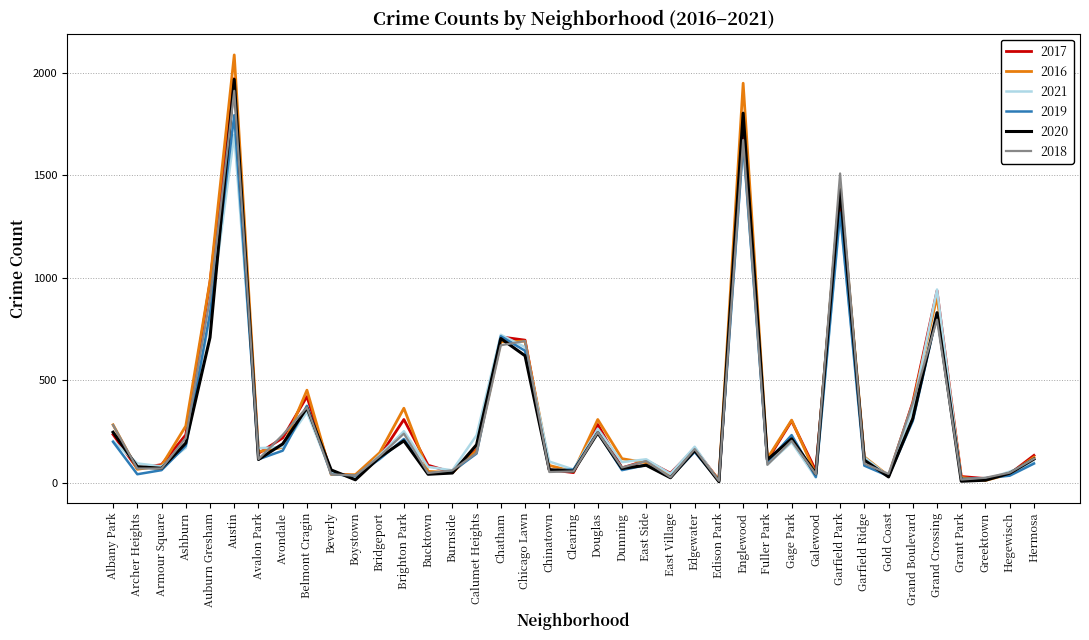

How many lines are shown in the chart?

6